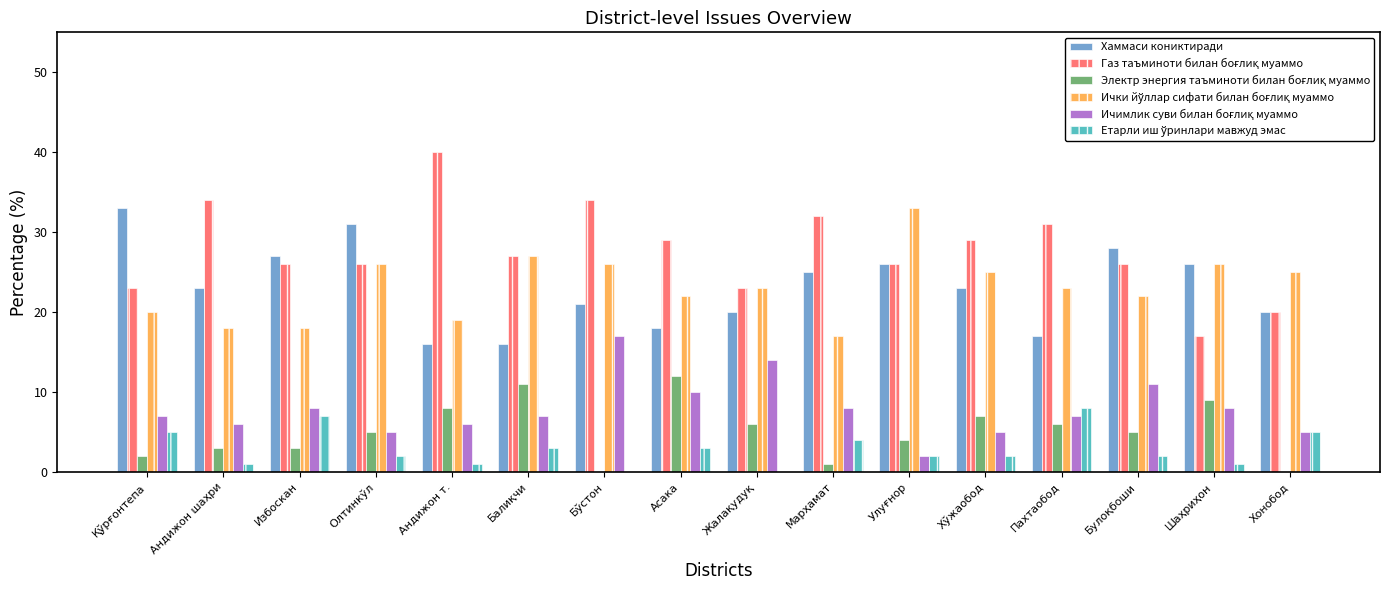

What is the total value across all series at Хонобод?

75